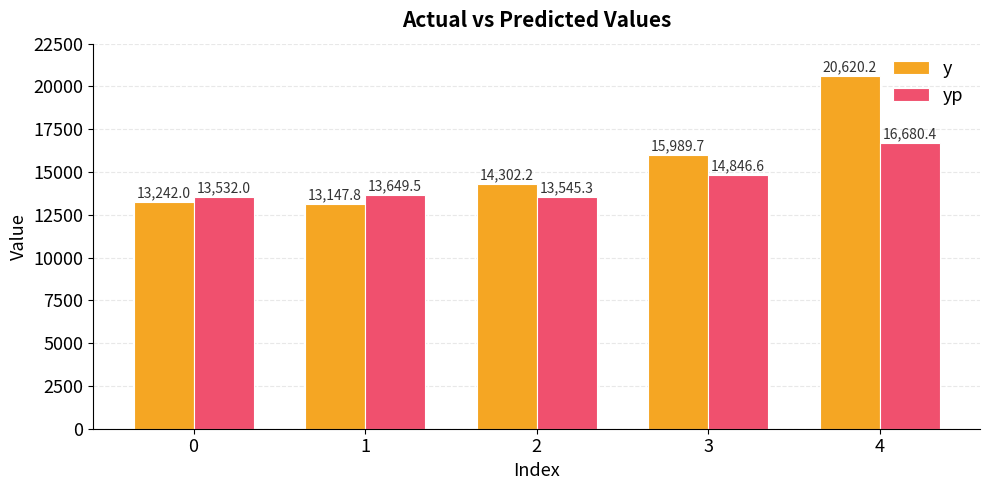

What is the spread (max minus min) of values at 1?

501.7